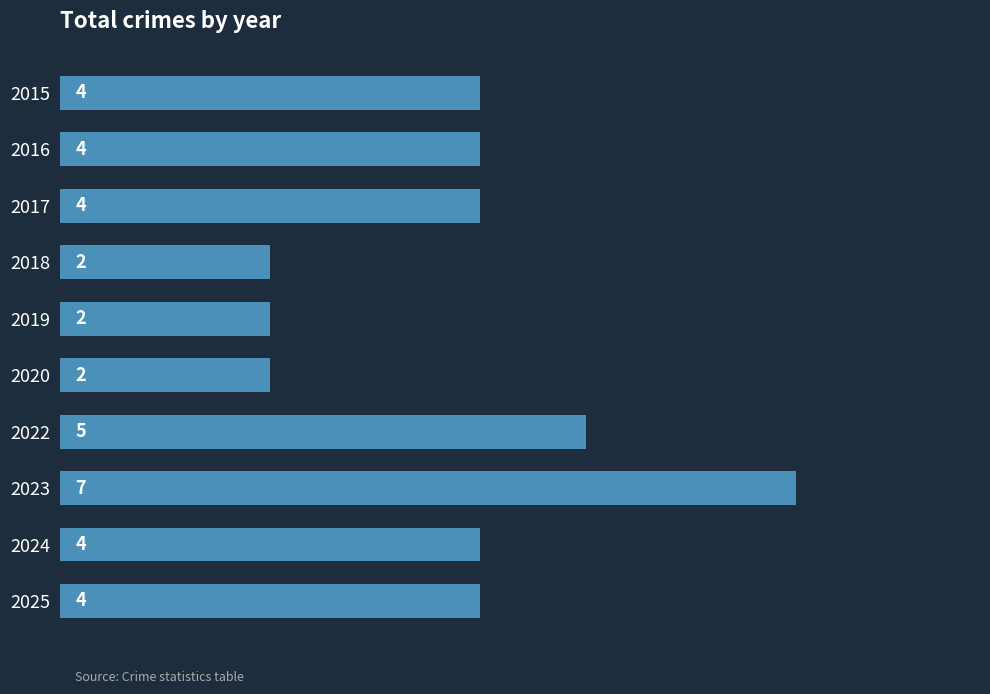

Reading top to bottom, transcribe all the data shown in this chart.

4	4	4	2	2	2	5	7	4	4